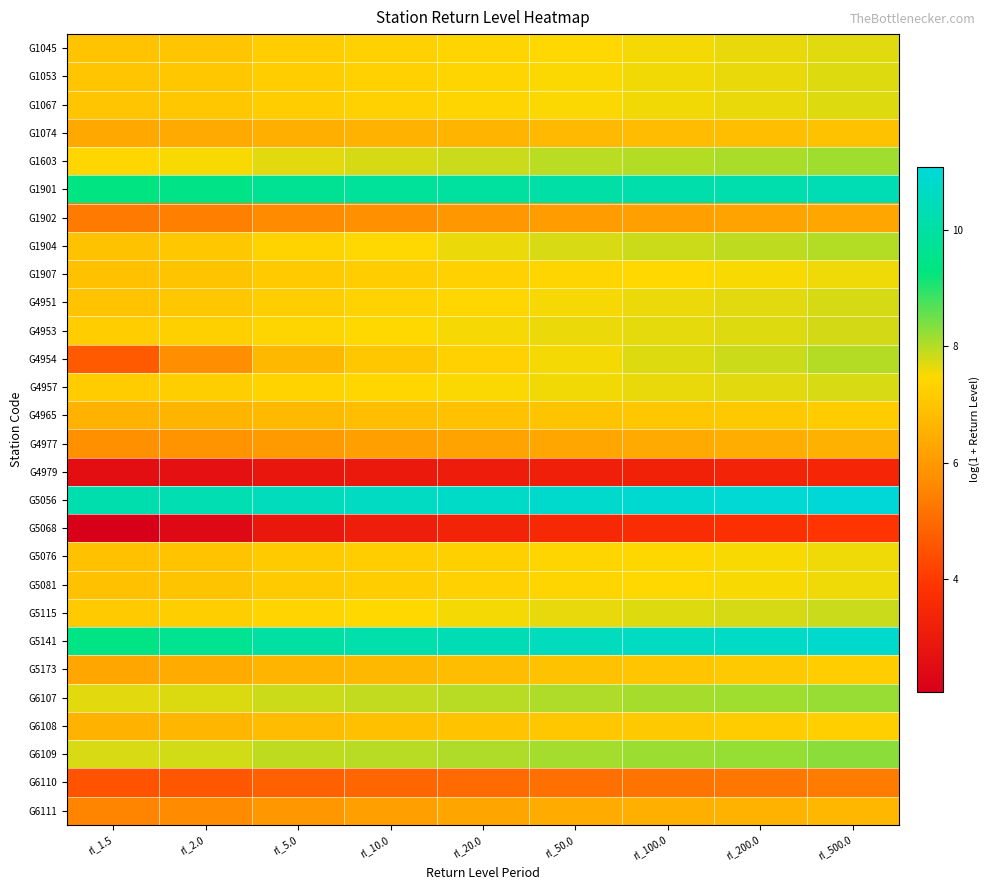

At which category is the sum across all series the highest?

rl_500.0